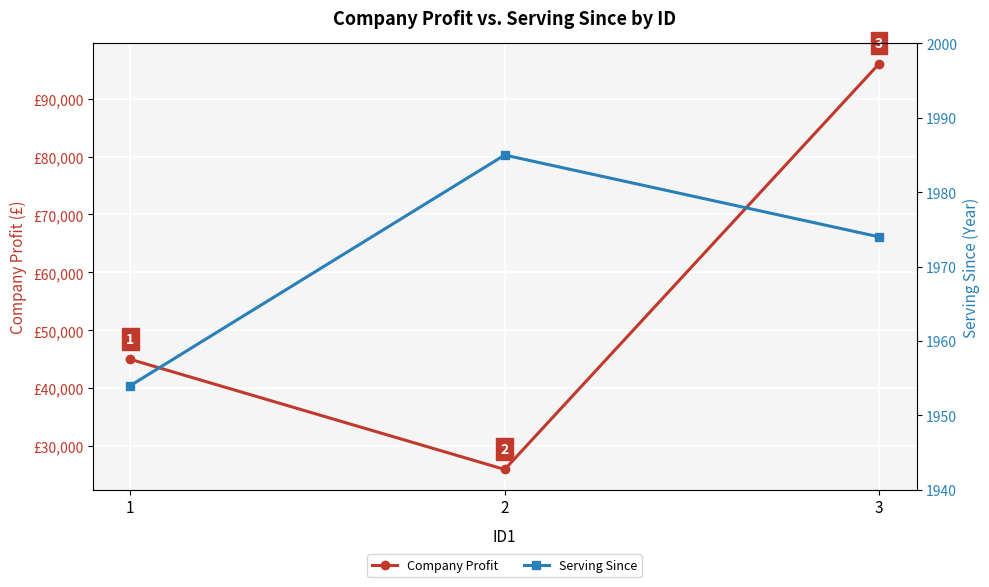

True or false: Serving Since has a value of 994 at 1.

False